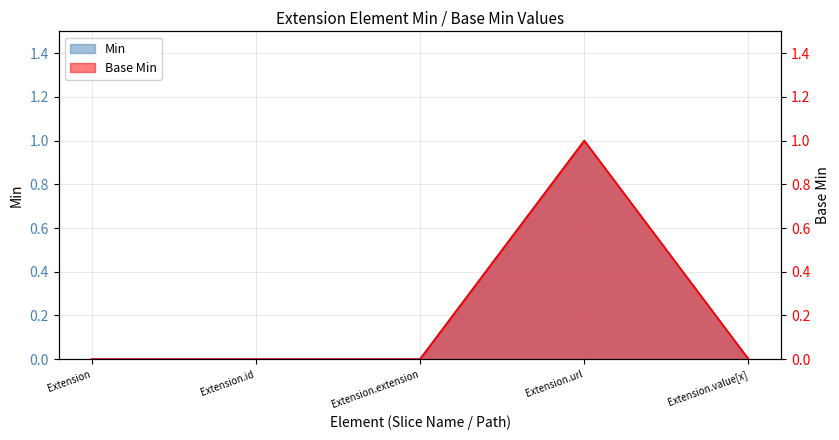

True or false: Min and Base Min cross at least once.

False